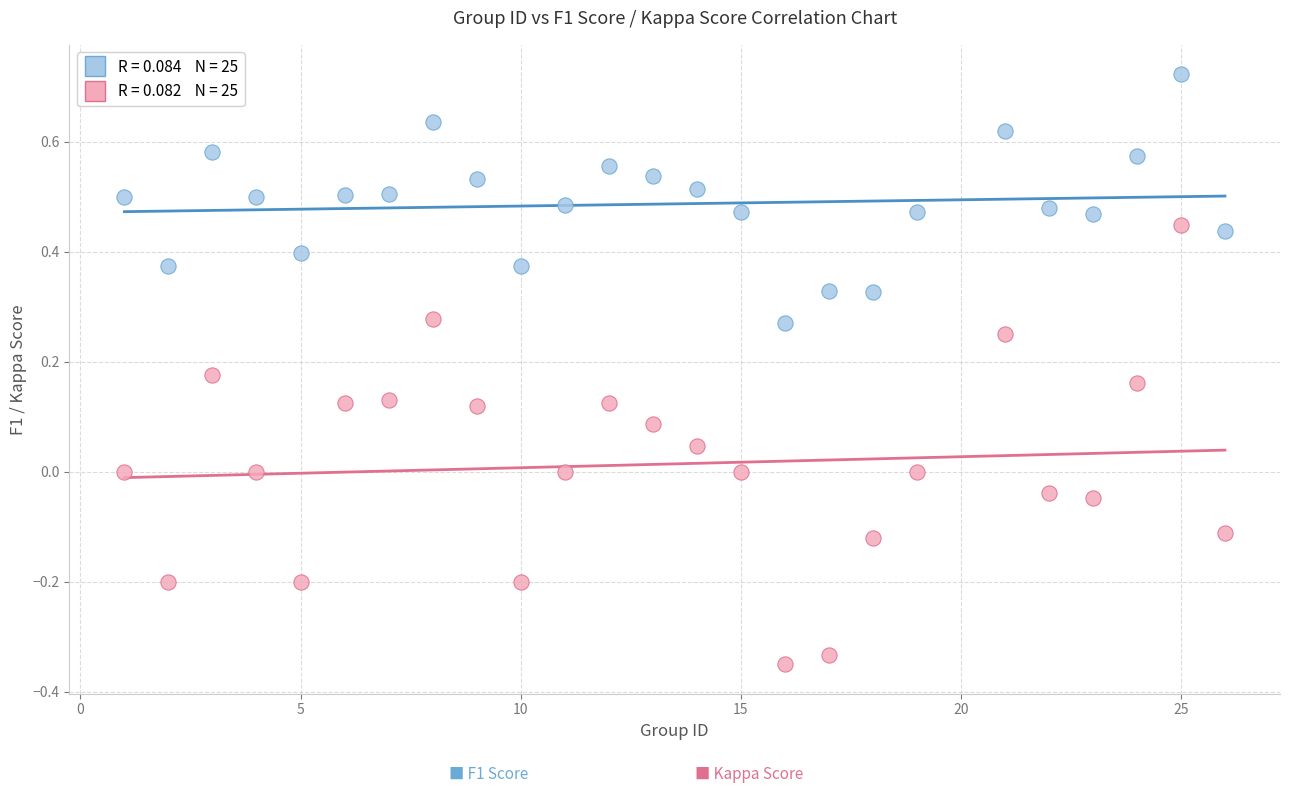

Across all data points, what is the range of X values (max minus min)?

25.0